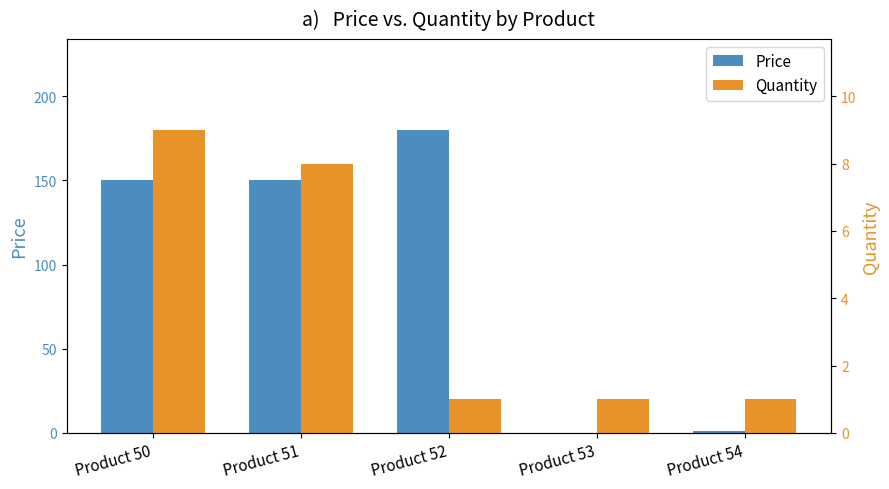

True or false: Price has a value of 150 at Product 50.

True